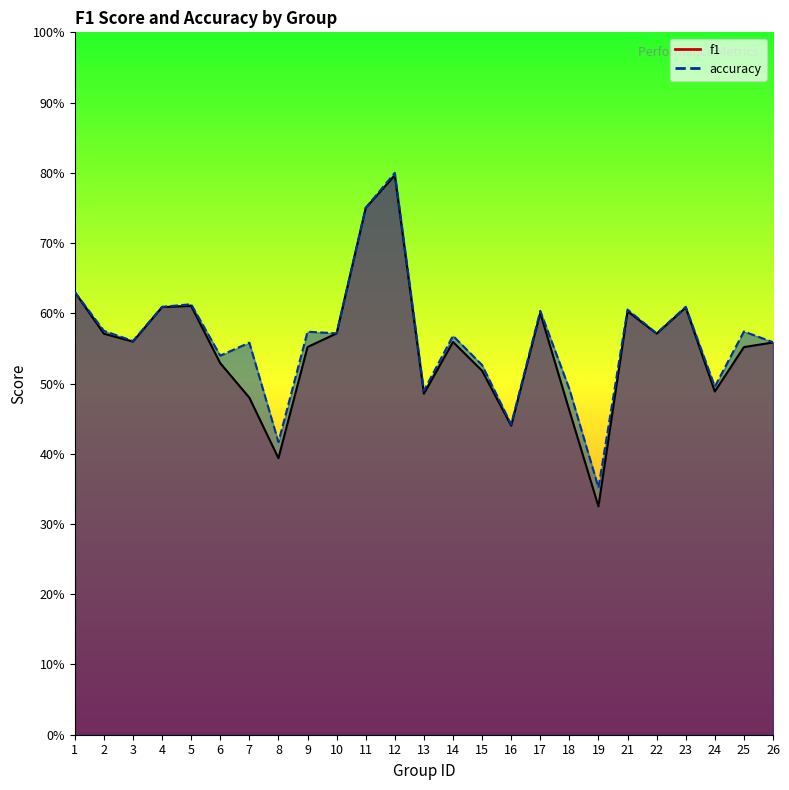

Reading right to left, transcribe all the data shown in this chart.

f1: 26=0.6	25=0.6	24=0.5	23=0.6	22=0.6	21=0.6	19=0.3	18=0.5	17=0.6	16=0.4	15=0.5	14=0.6	13=0.5	12=0.8	11=0.8	10=0.6	9=0.6	8=0.4	7=0.5	6=0.5	5=0.6	4=0.6	3=0.6	2=0.6	1=0.6
accuracy: 26=0.6	25=0.6	24=0.5	23=0.6	22=0.6	21=0.6	19=0.4	18=0.5	17=0.6	16=0.4	15=0.5	14=0.6	13=0.5	12=0.8	11=0.8	10=0.6	9=0.6	8=0.4	7=0.6	6=0.5	5=0.6	4=0.6	3=0.6	2=0.6	1=0.6